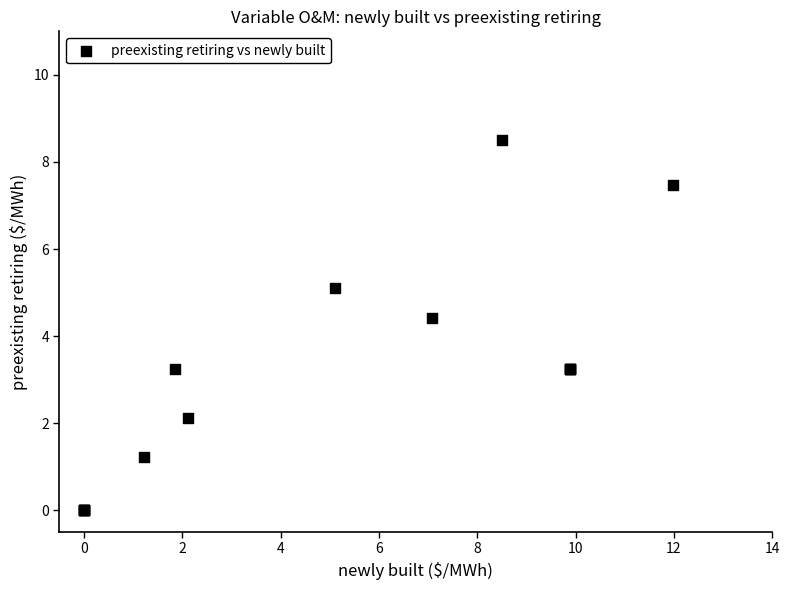

What Y value in the scatter plot is closest to 4?

4.4